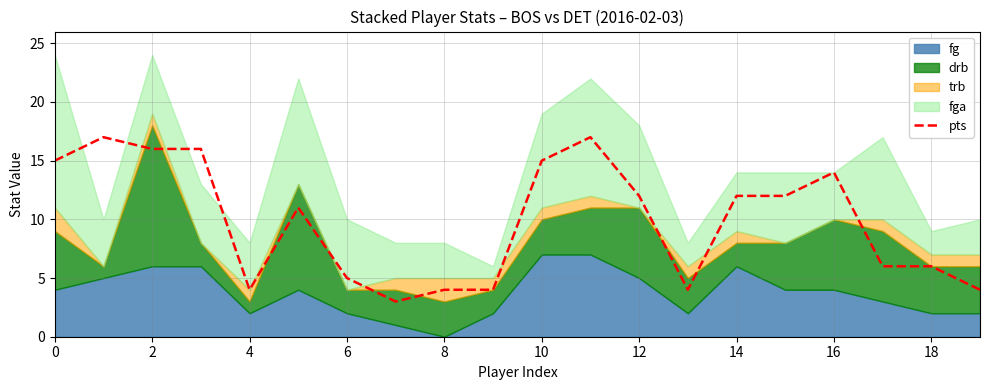

How many categories are shown in the chart?

20